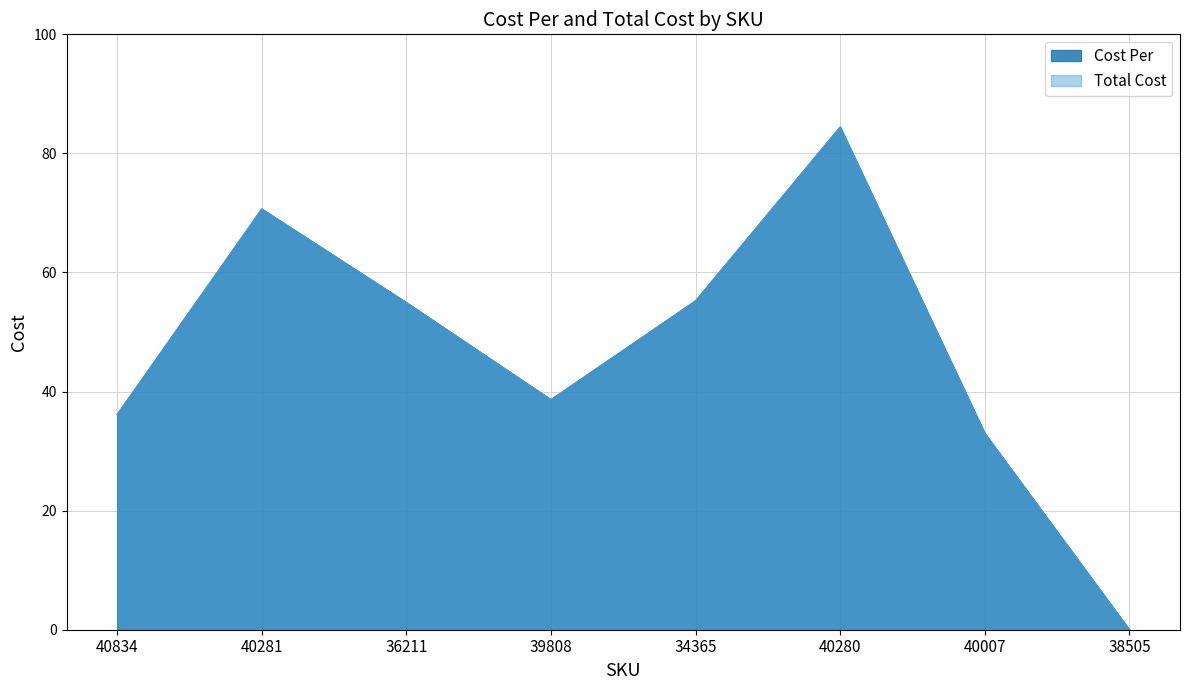

Rank the series by their maximum value, from lowest to highest.

Cost Per, Total Cost